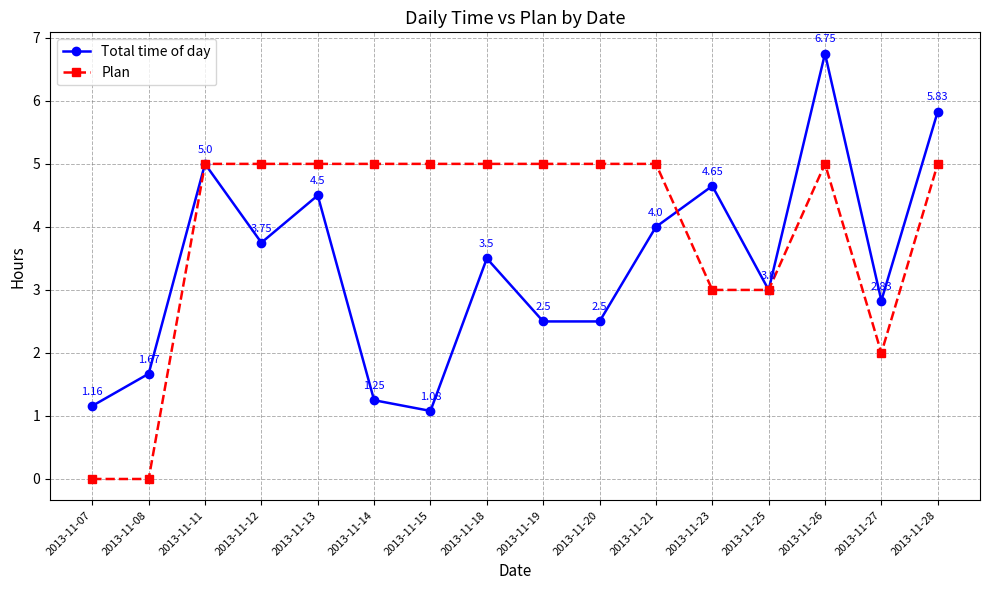

List the series in order of their peak value, lowest first.

Plan, Total time of day